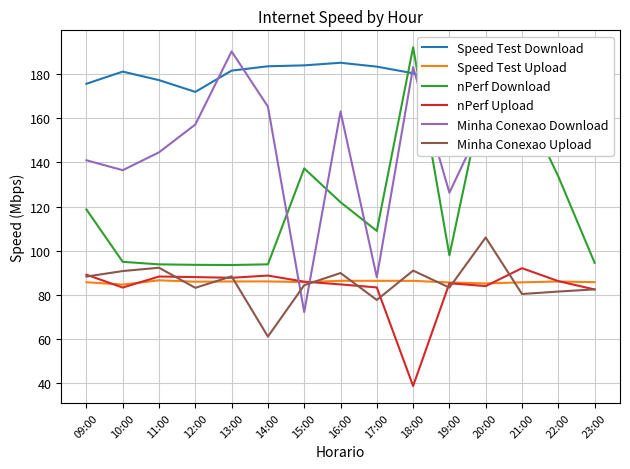

Count the number of categories in the chart.

15